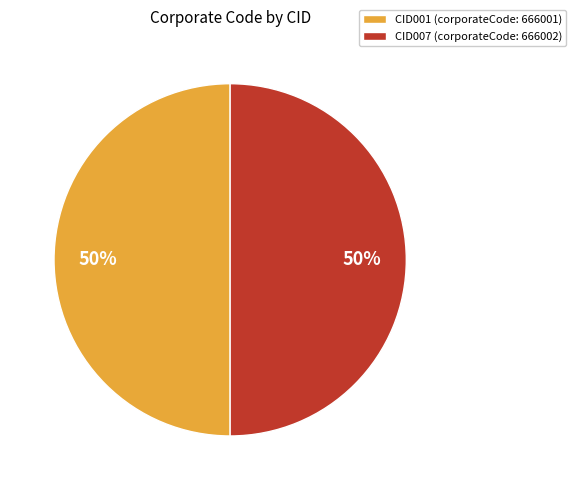

What percentage is the CID007 slice, to the nearest percent?

50%